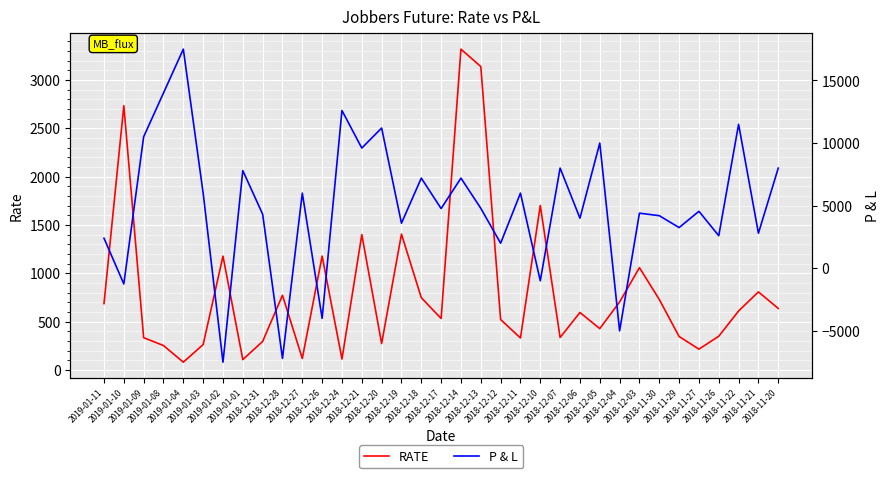

In RATE, how many points are higher than both neighbors (excluding endpoints)?

11